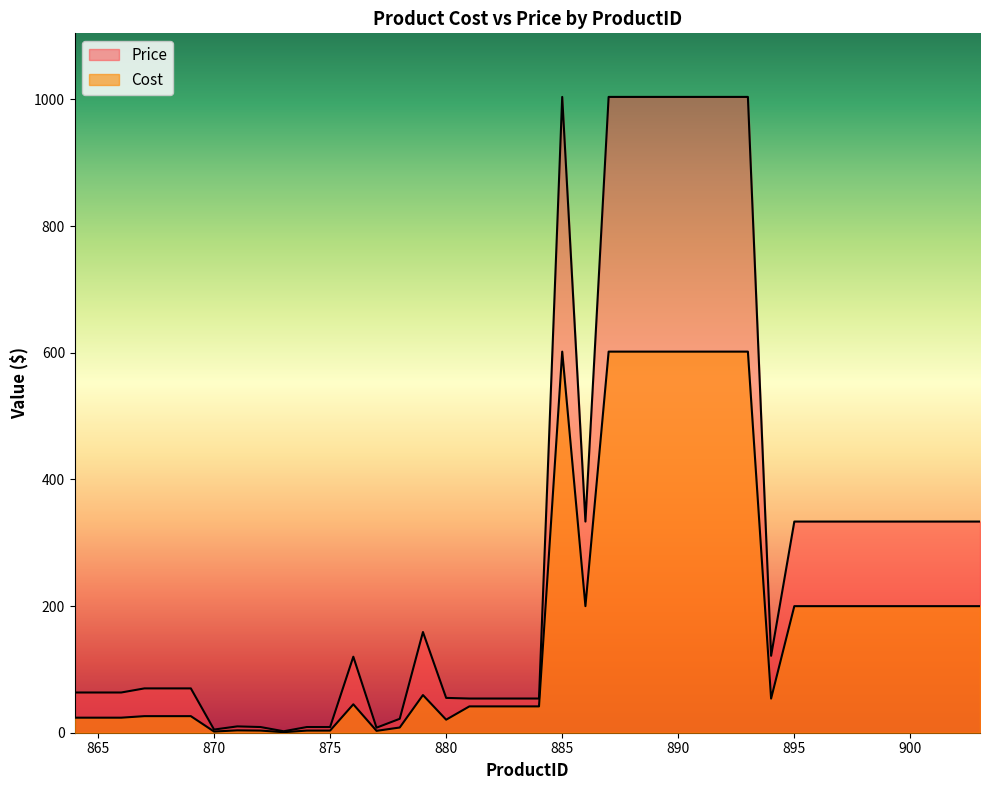

At which label is Cost closest to 301?

886